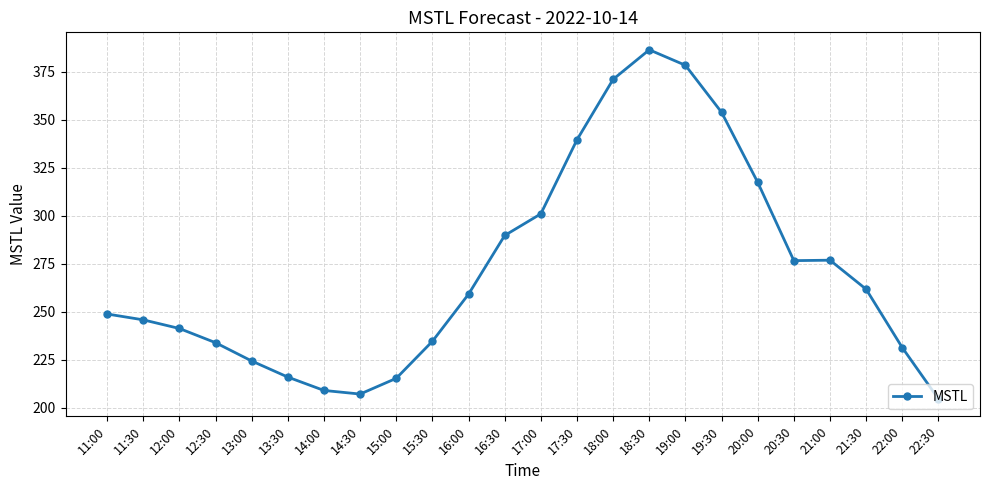

What is the greatest value displayed?

386.4